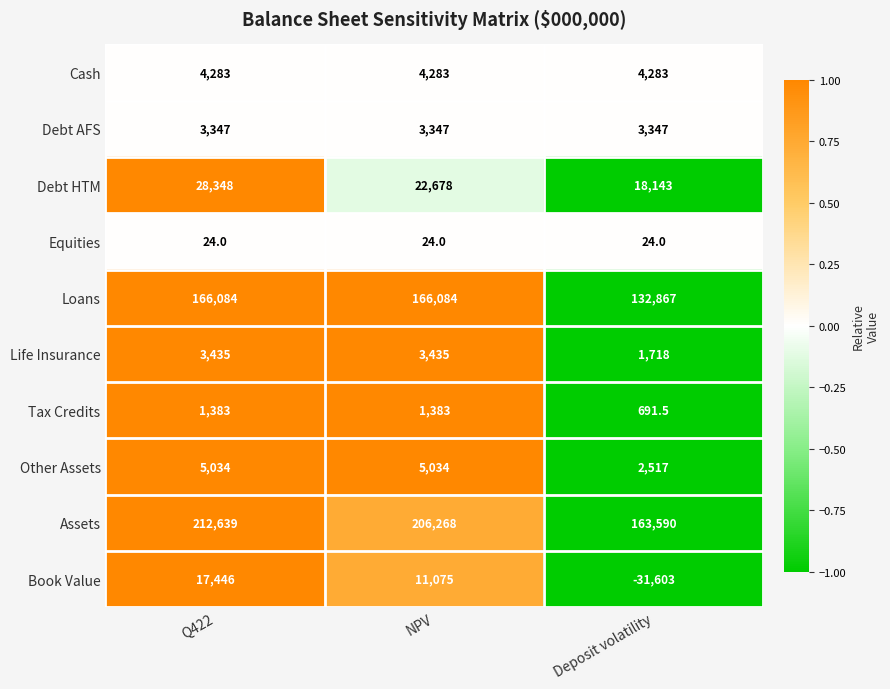

Count the number of data series in this chart.

10